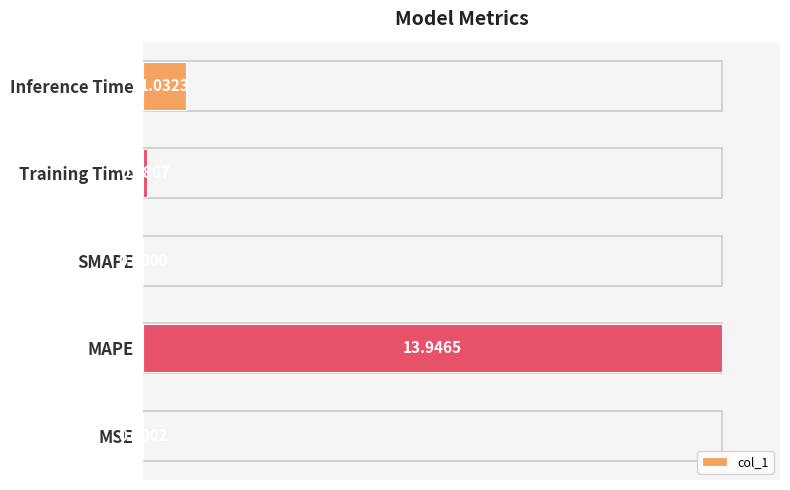

Are the bars horizontal?

Yes